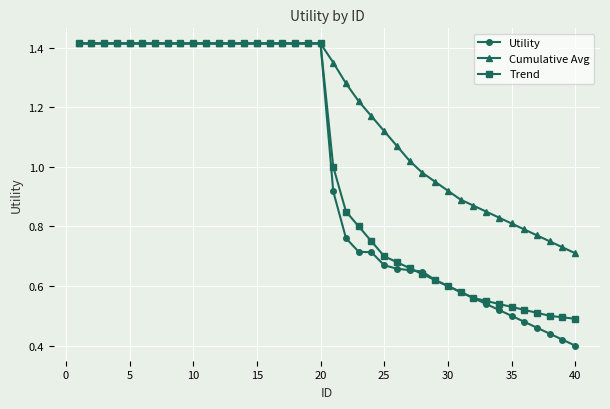

Which series has the largest total across all categories?

Cumulative Avg